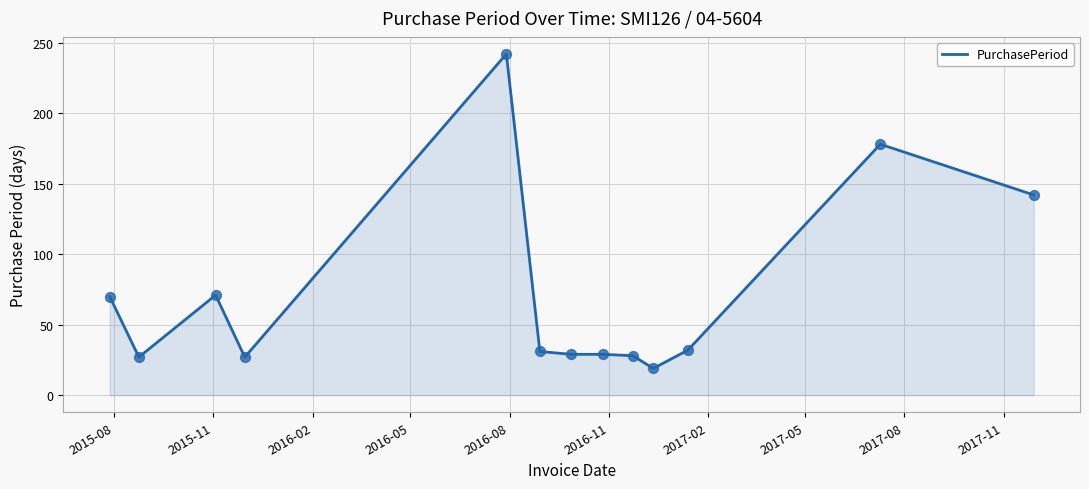

What is the difference between the maximum and minimum values?

223